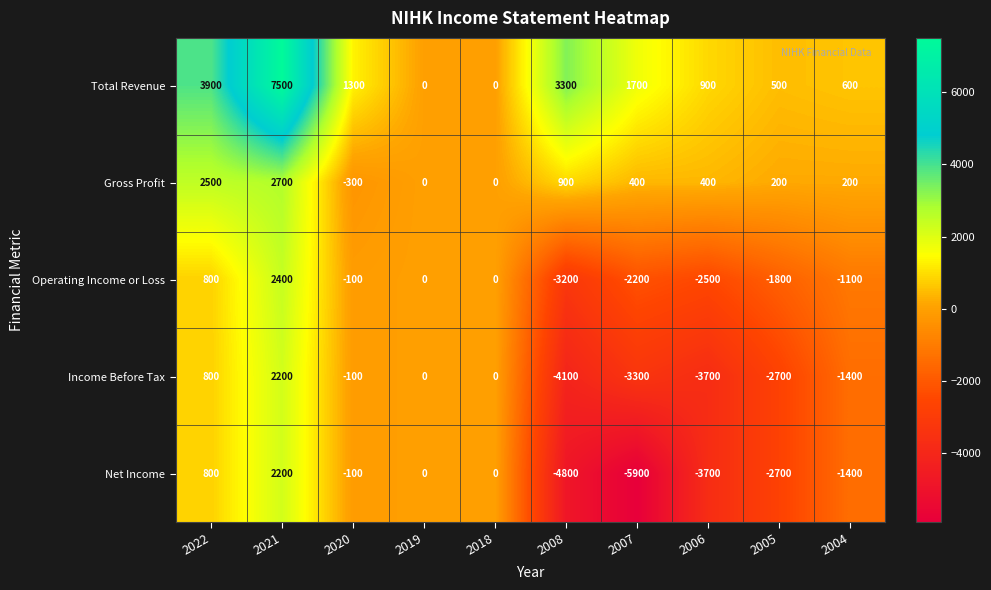

Which series has the largest range (max minus min)?

Net Income